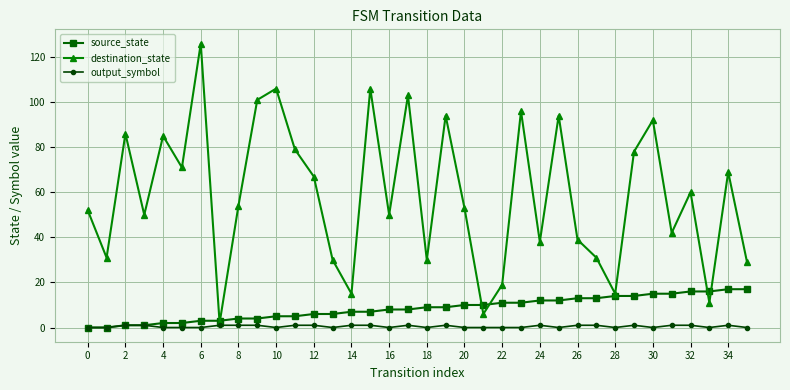

Which series has the largest total across all categories?

destination_state